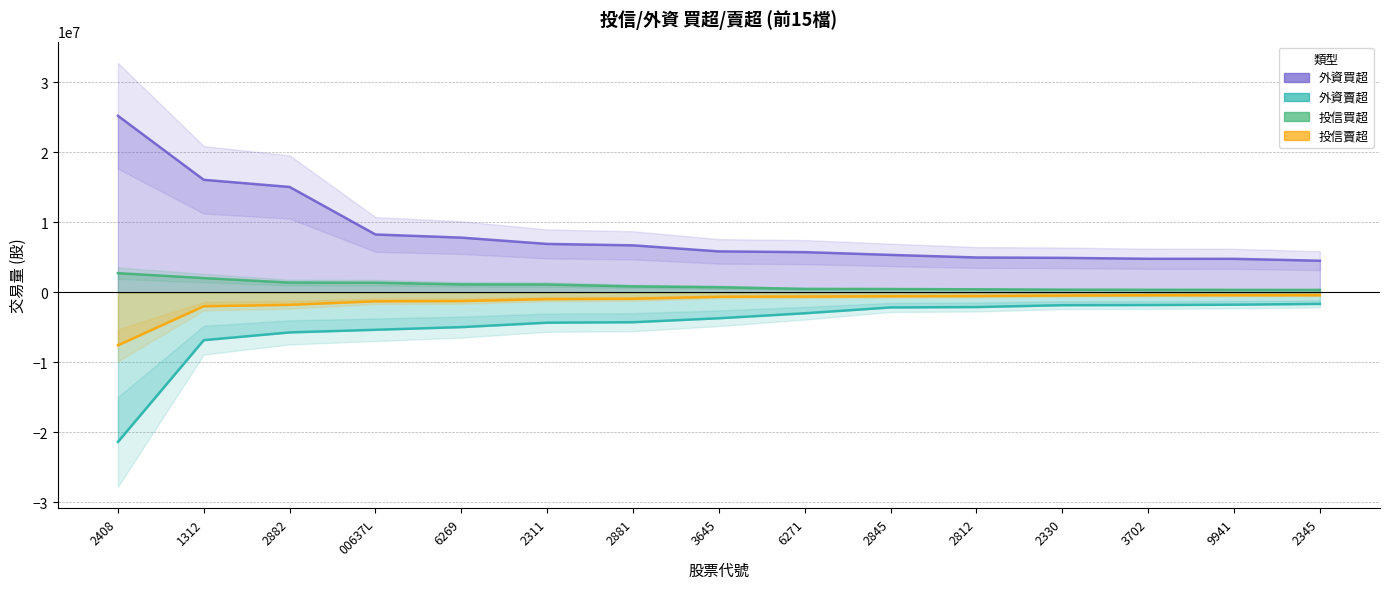

What is the label of the 3rd point from the left?

2882